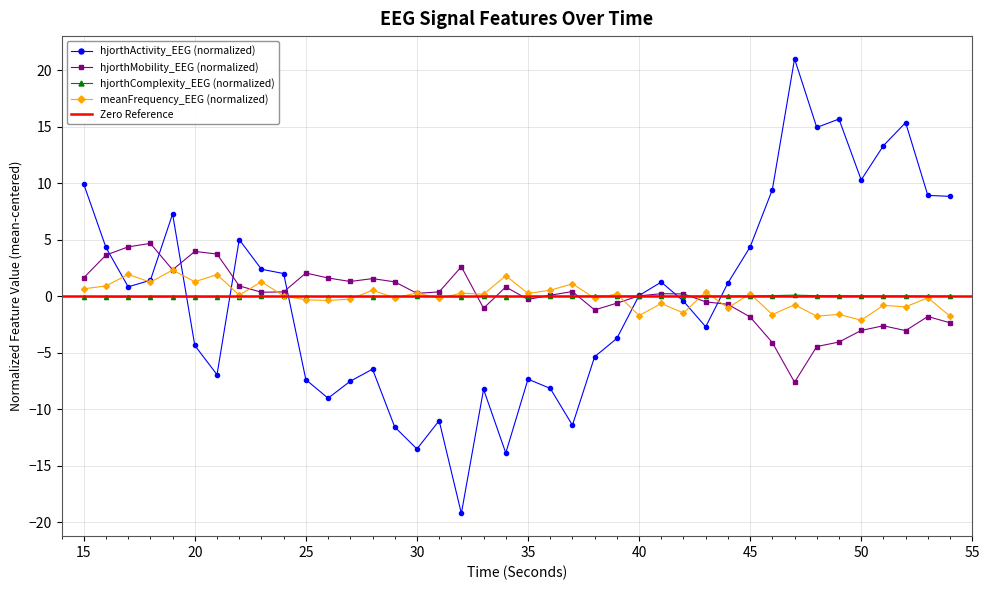

Between which two adjacent categories do hjorthMobility_EEG and hjorthActivity_EEG first intersect?

16 and 17